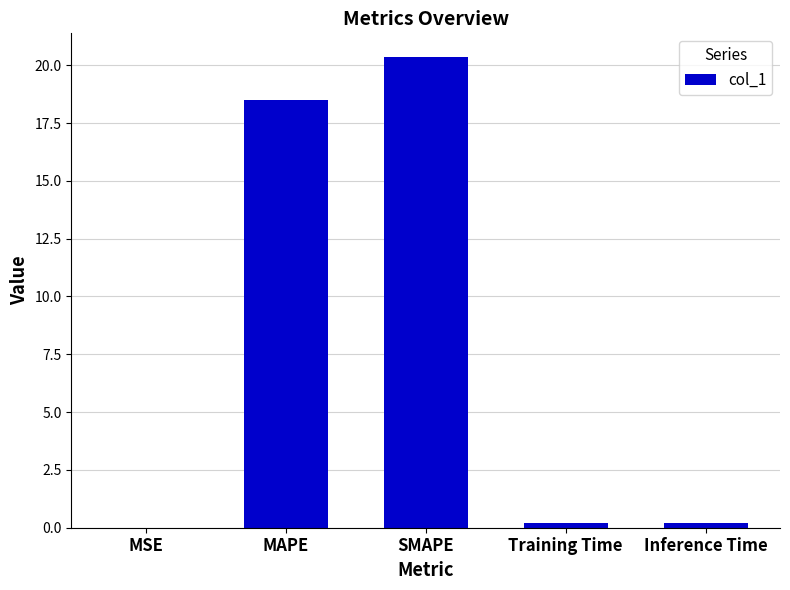

Between MSE and SMAPE, which is larger?

SMAPE